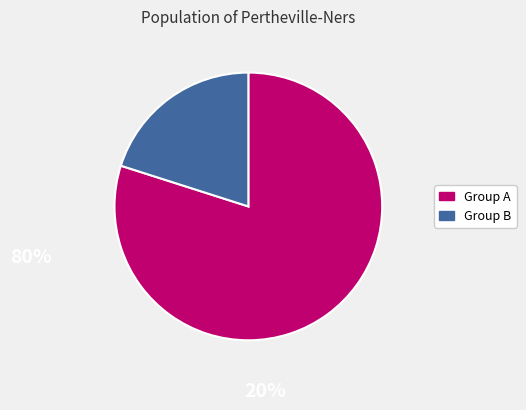

Is there a majority slice in this chart?

Yes